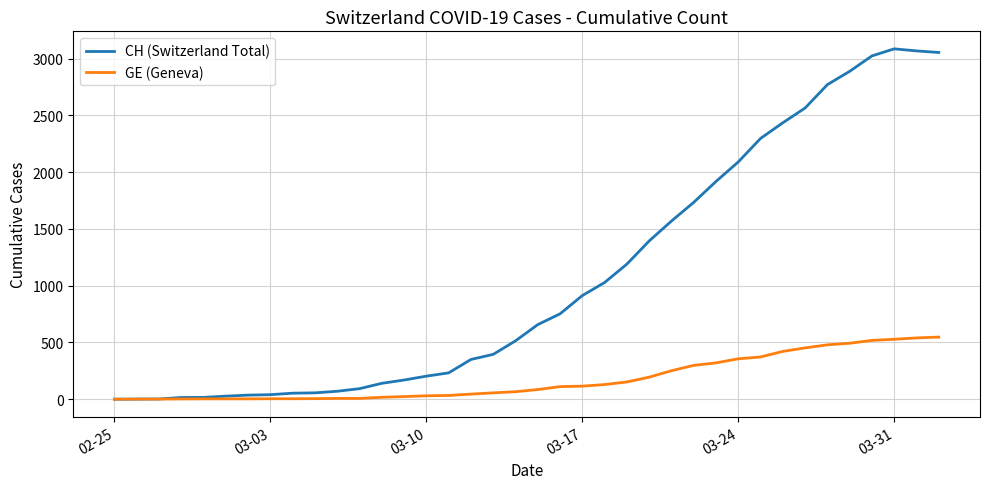

What is the maximum value for CH (Switzerland Total)?

3086